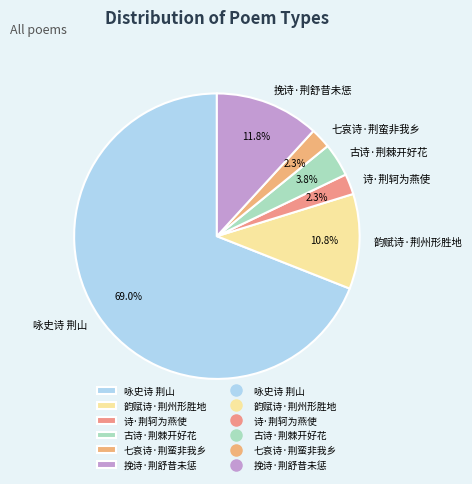

Does 咏史诗 荆山 account for over 50% of the chart?

Yes